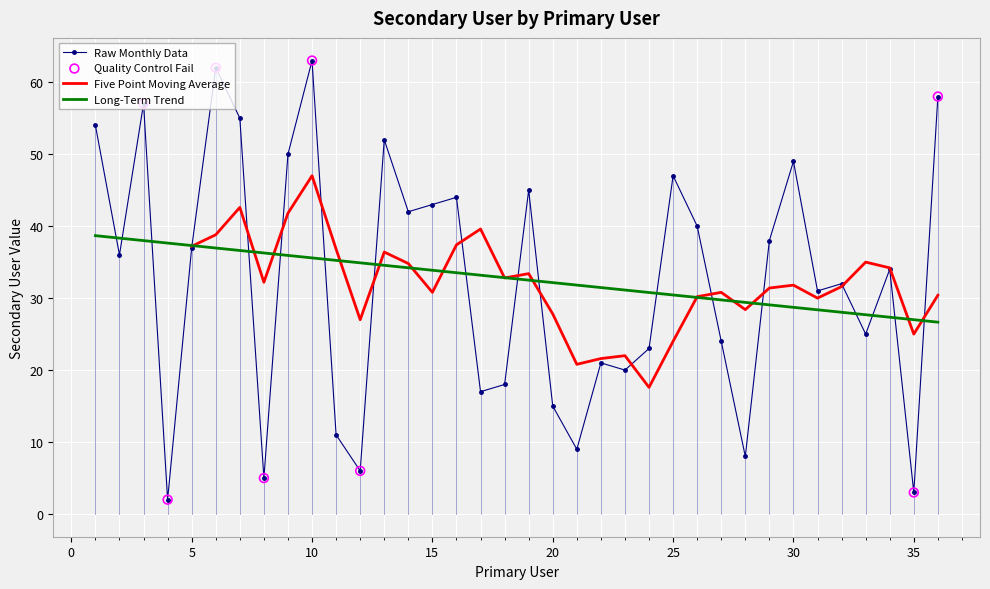

What is the change in value from 17 to 28?

-9